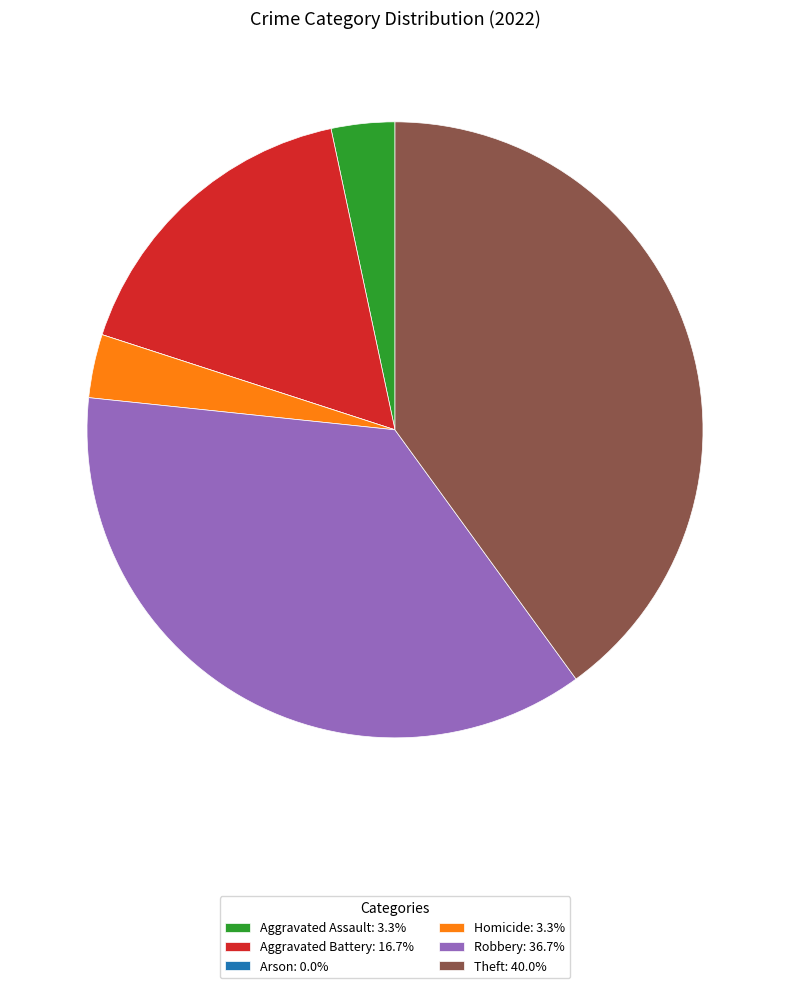

Is there any slice that represents more than half of the pie?

No